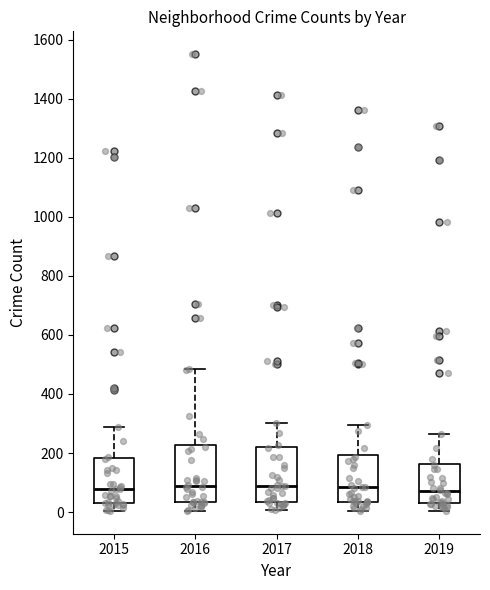

Reading left to right, read every box against the y-axis: the position of its median line, the range the box covers, and the ends of its whiskers. The values are not printed on the chart, so give them approximately, as read against the axis.

2015: median 80, box 40 to 180, whiskers 0 to 280
2016: median 80, box 40 to 220, whiskers 0 to 480
2017: median 80, box 40 to 220, whiskers 0 to 300
2018: median 80, box 40 to 200, whiskers 0 to 300
2019: median 80, box 20 to 160, whiskers 0 to 260